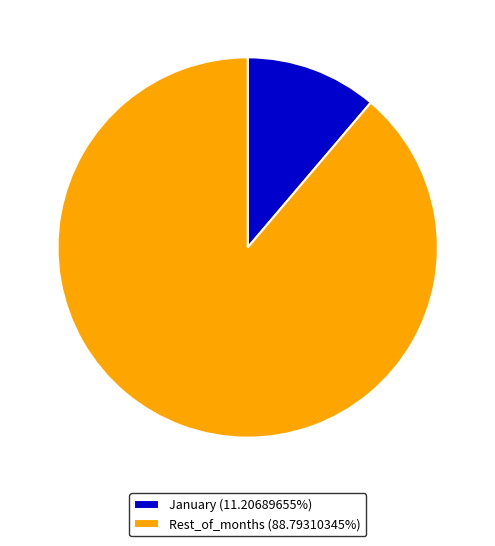

Approximately how many times larger is the value at Rest_of_months (88.79310345%) compared to January (11.20689655%)?

7.9